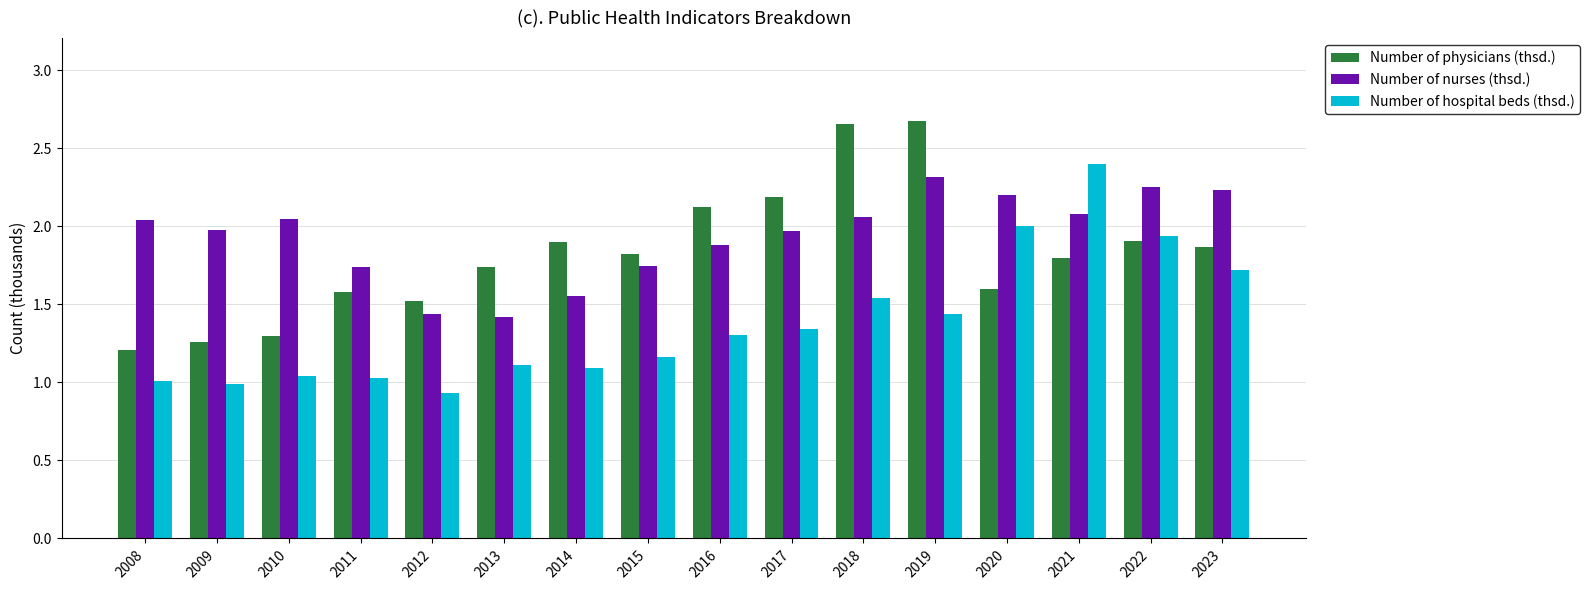

At how many categories does at least one series exceed 2?

10